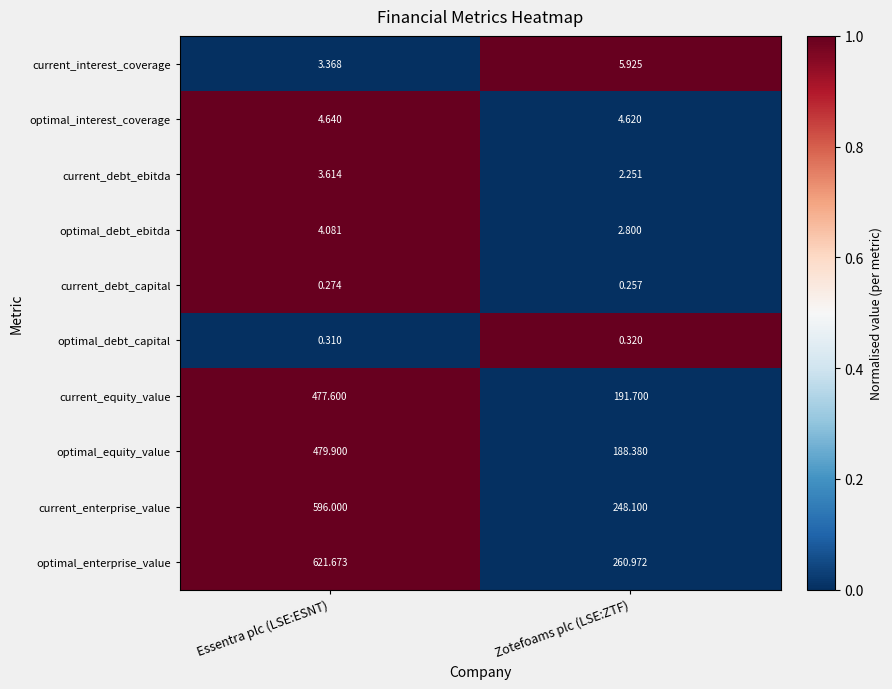

Which series changed the most between Essentra plc (LSE:ESNT) and Zotefoams plc (LSE:ZTF)?

optimal_enterprise_value